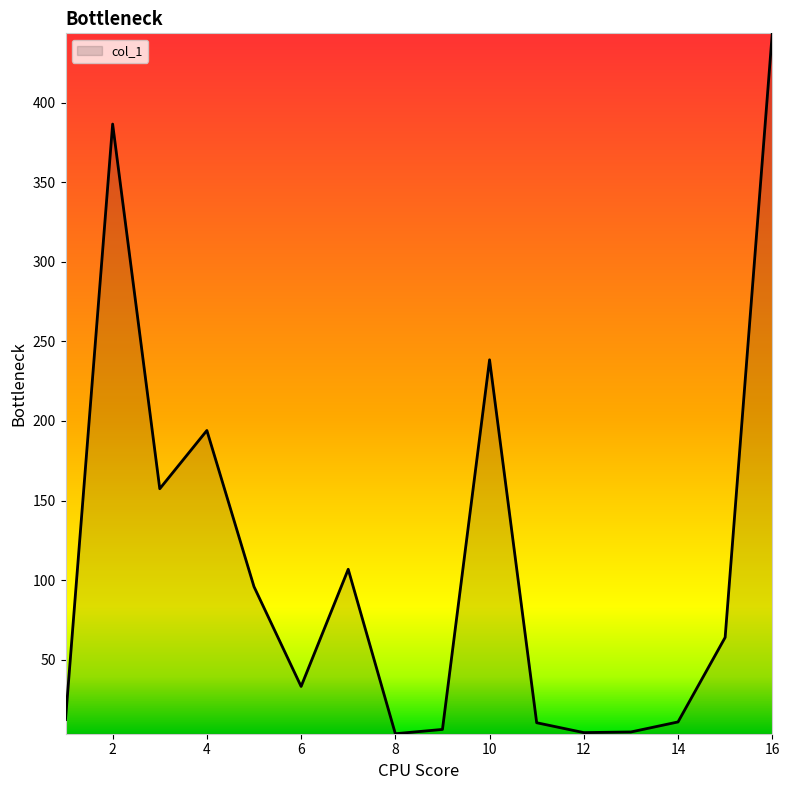

What is the change in value from 10 to 14?

-227.5